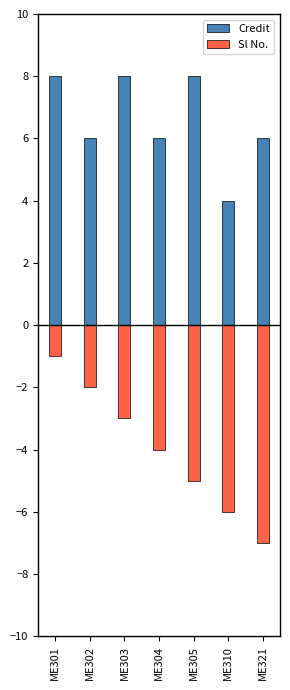

What is the difference between the maximum and minimum values in the Sl No. series?

6